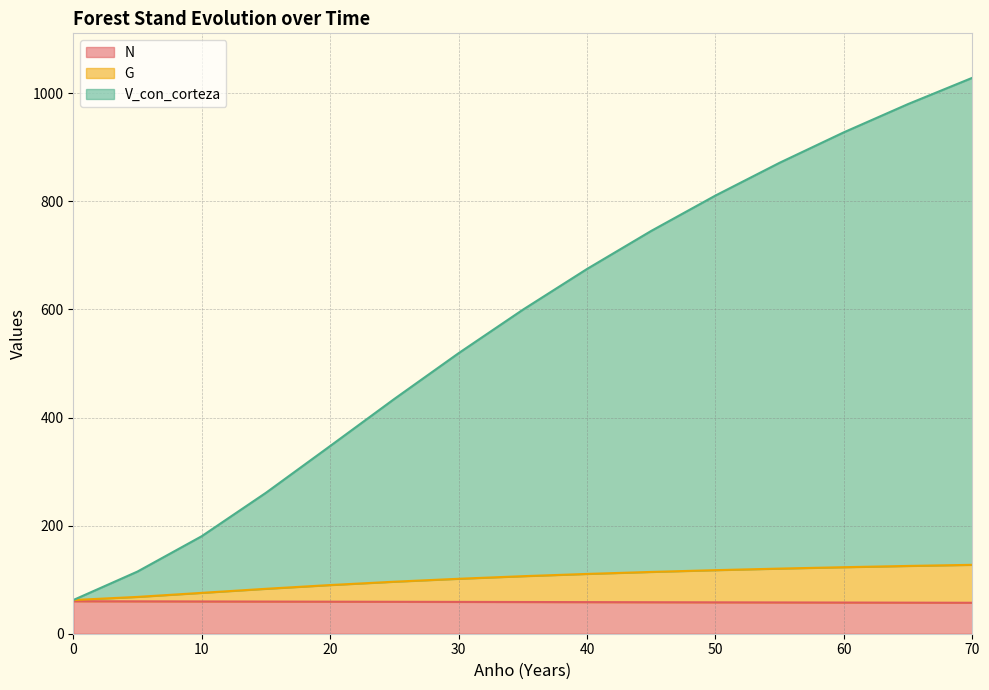

What is the difference between the V_con_corteza values at 40 and 10?

494.5